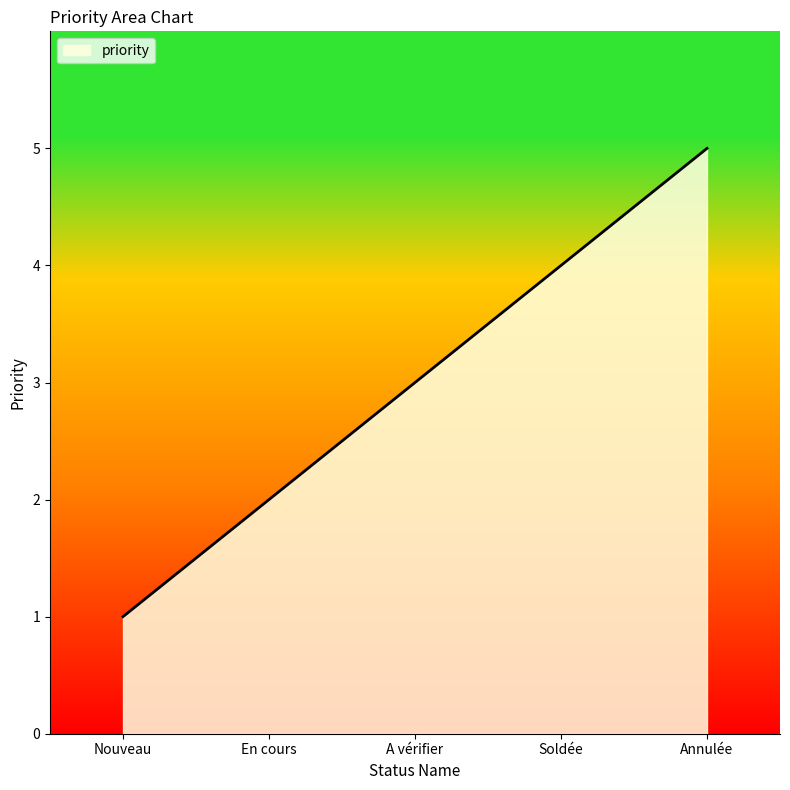

Approximately how many times larger is the value at En cours compared to Annulée?

0.4